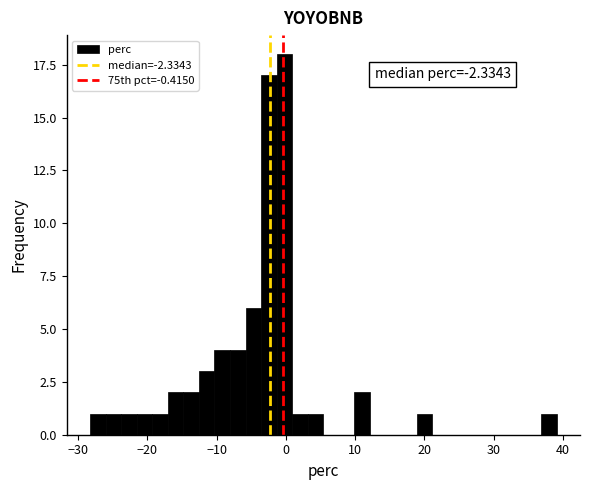

Read against the x-axis, roughly where is the centre of the tallest bar?

0